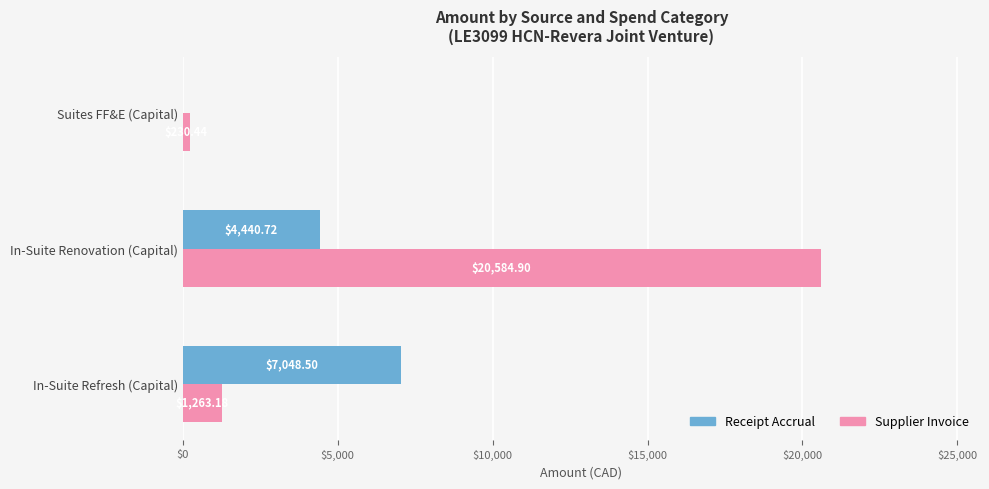

At which category is the sum across all series the highest?

In-Suite Renovation (Capital)